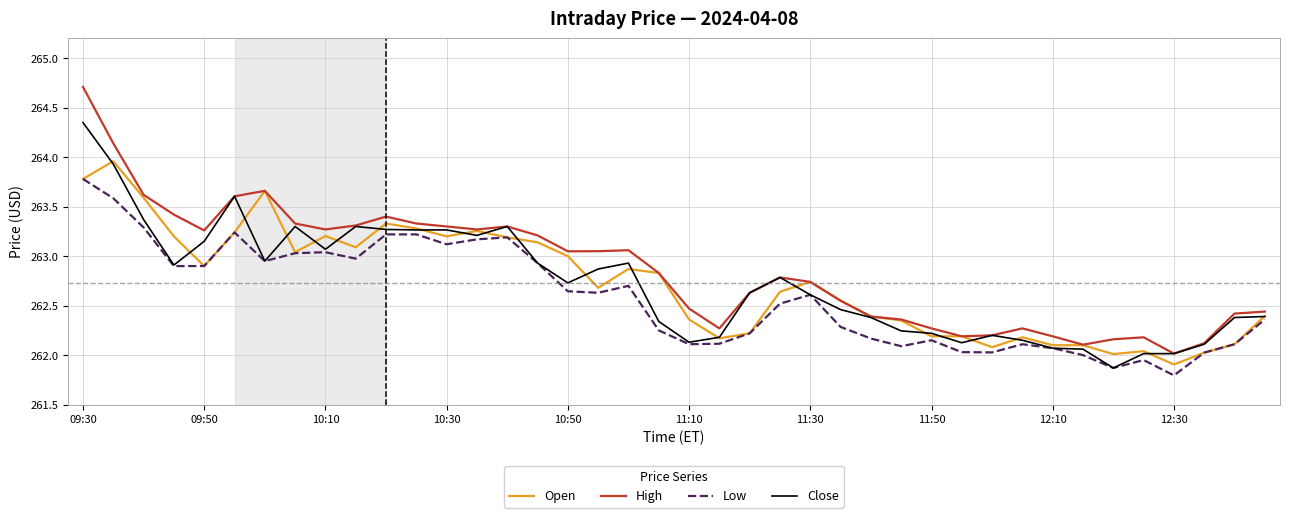

True or false: Low and High cross at least once.

False